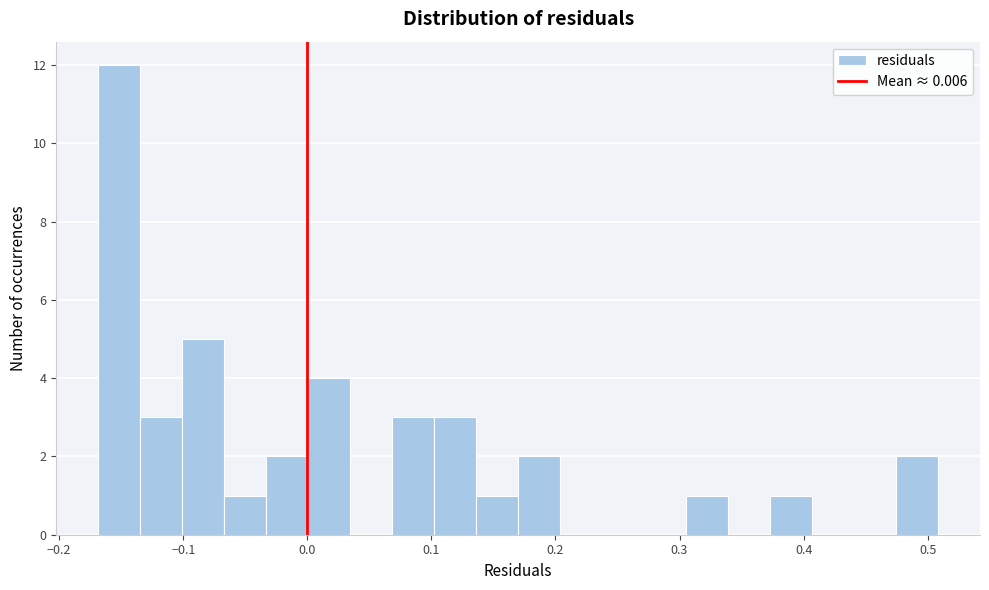

Around what value on the x-axis is the tallest bar? Give the approximate position of its centre, as read against the axis.

-0.15